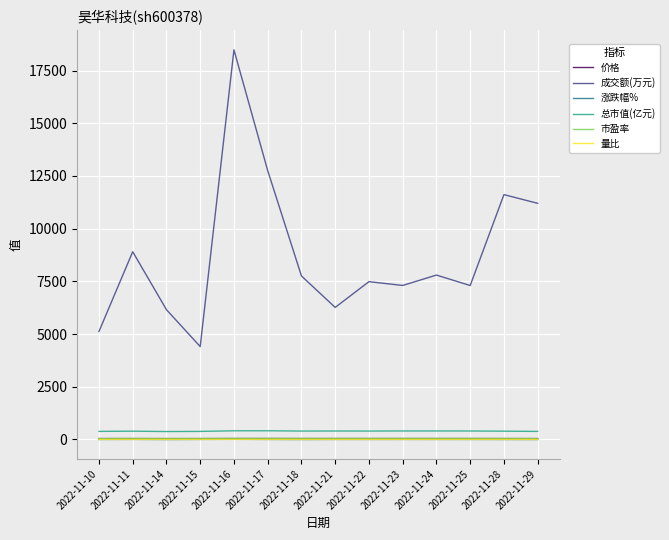

What is the sum of all 涨跌幅% values?

-1.3